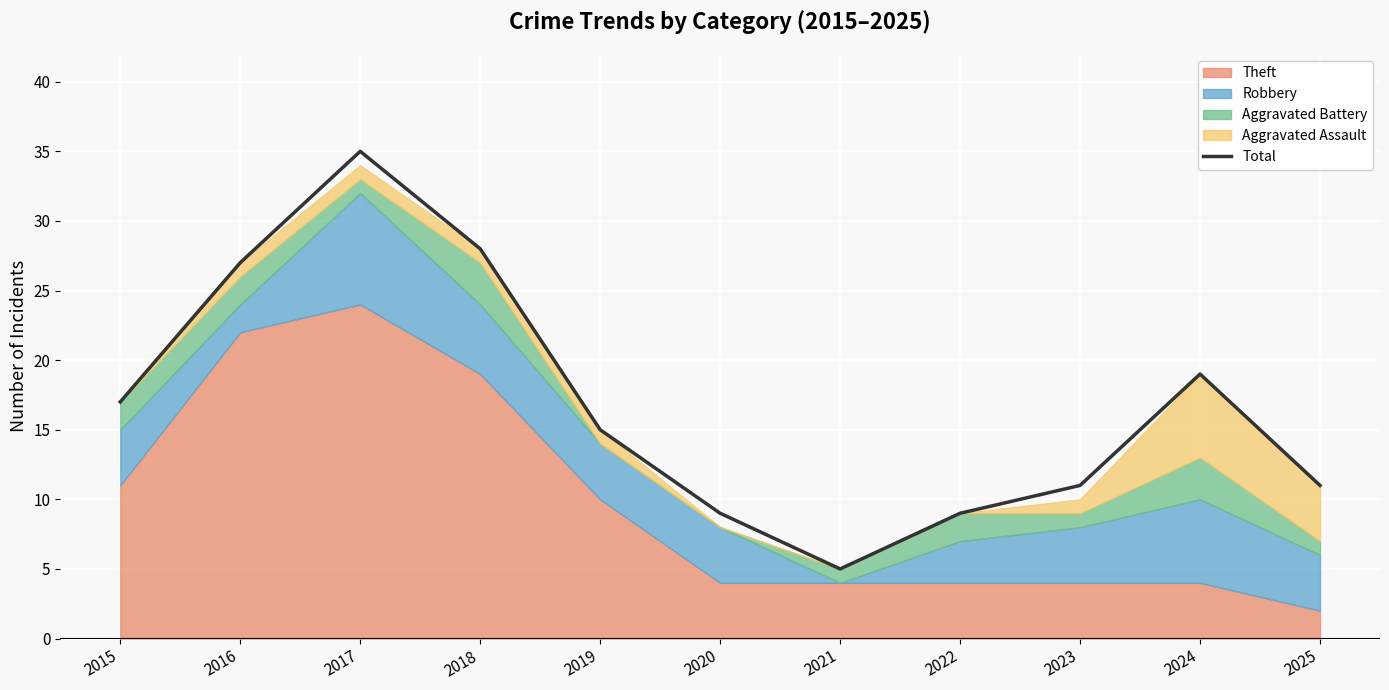

The chart shows a value of 23 at 2017. True or false?

False